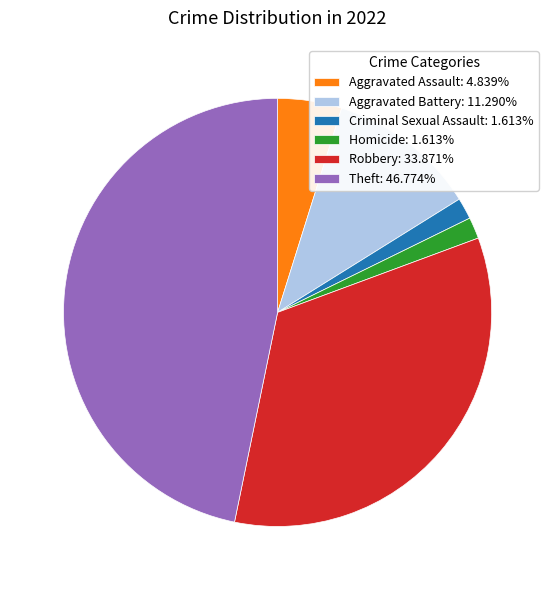

Is Homicide: 1.613% the majority of the pie?

No